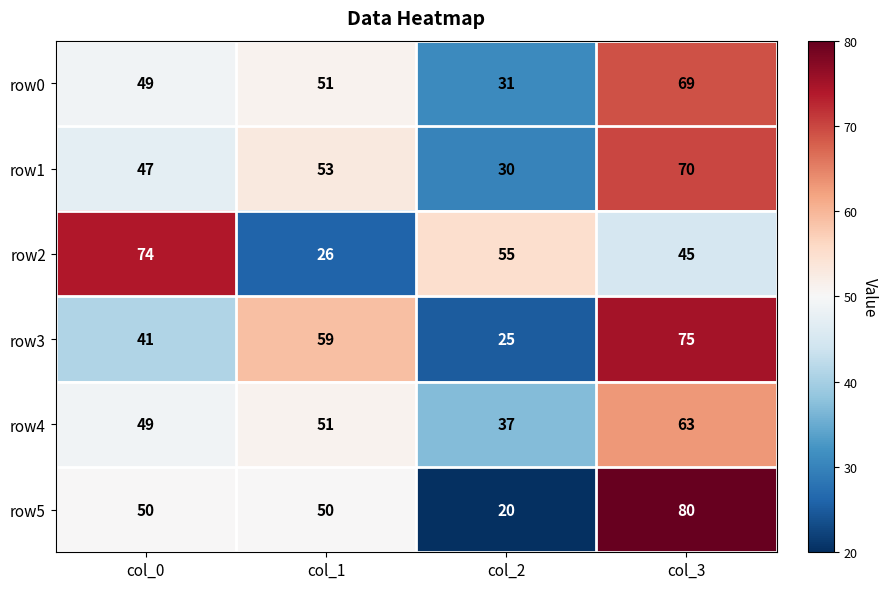

The row2 series shows 28 at col_2. True or false?

False